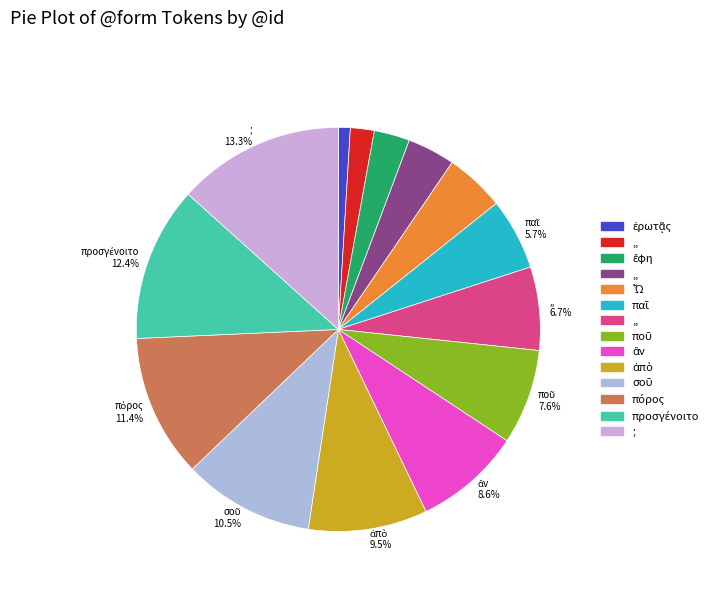

Count the number of slices in the pie.

14